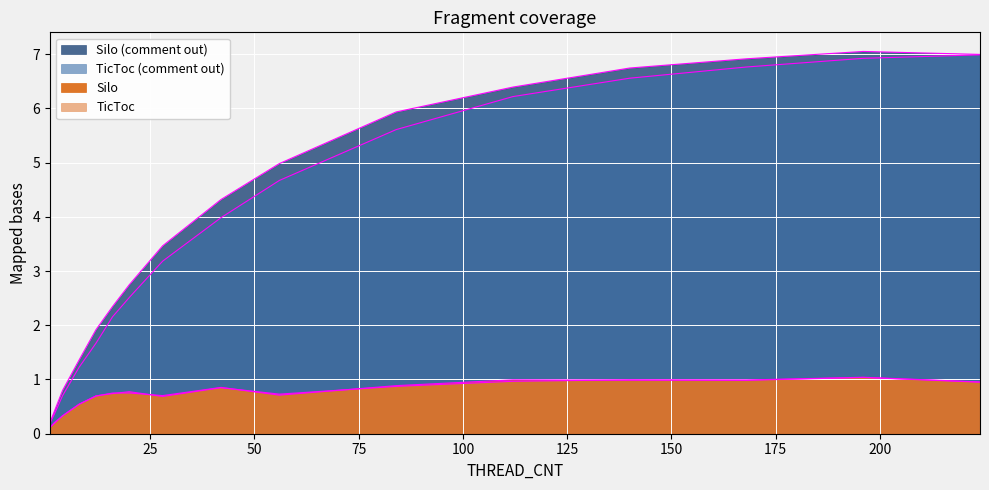

At how many categories does at least one series exceed 2?

11